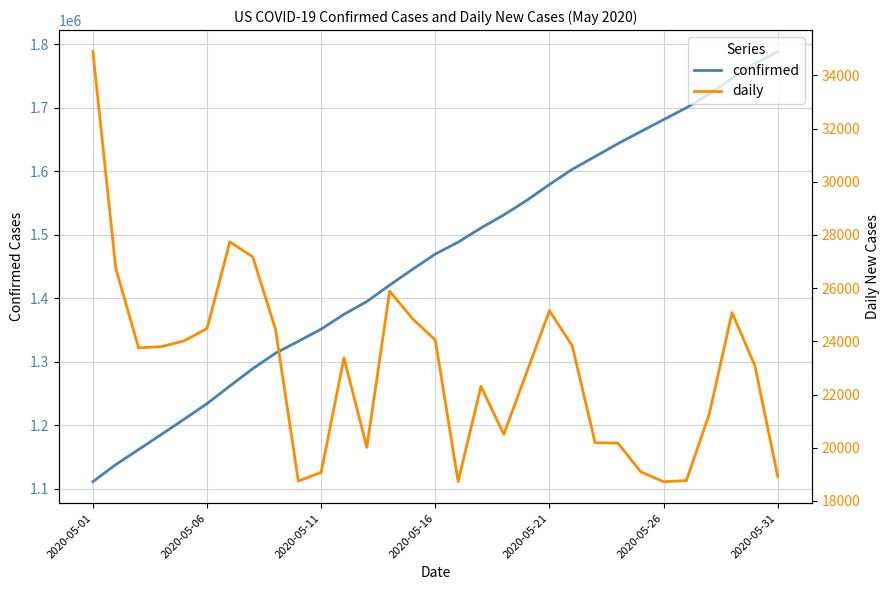

True or false: confirmed and daily intersect in this chart.

False